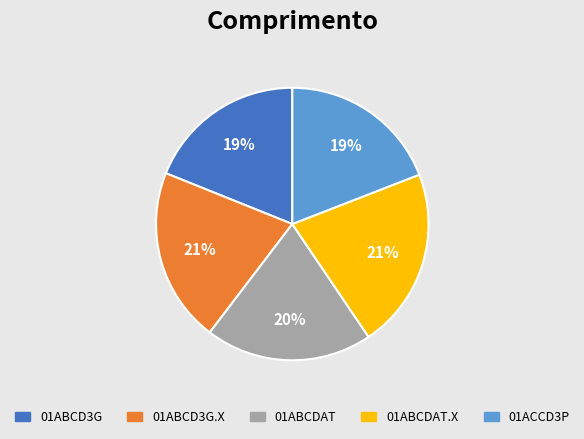

Does any single category account for the majority?

No